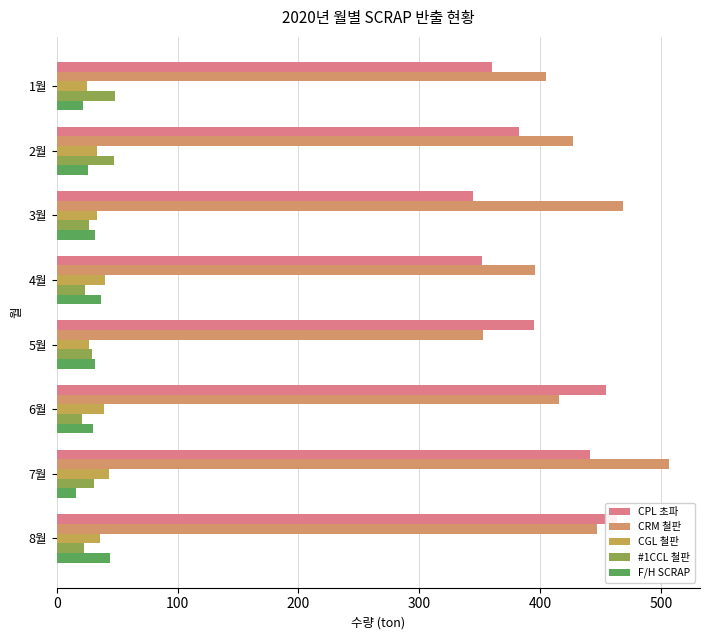

What is the value of the CGL 철판 bar at the 5th from the left?

26.9